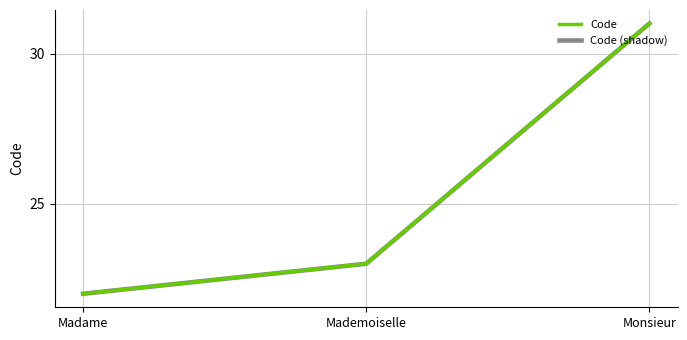

What is the difference between the maximum and minimum values in the Code series?

9